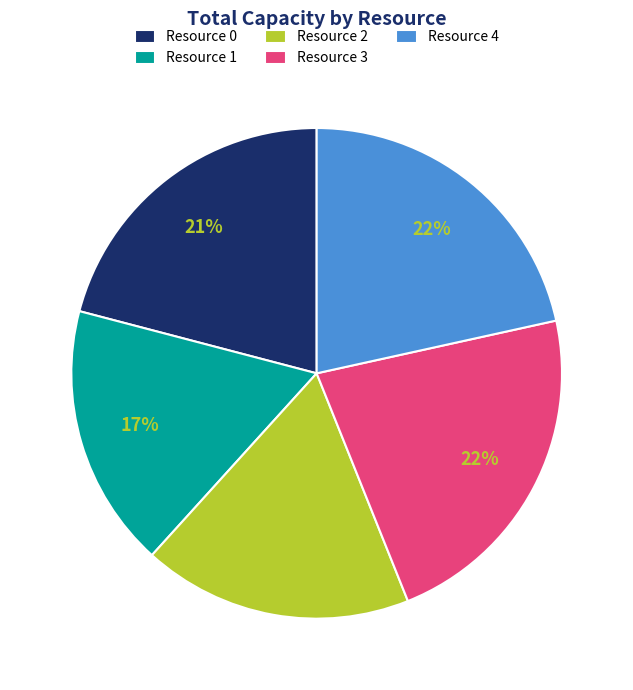

To the nearest percent, what is the average slice percentage?

20%